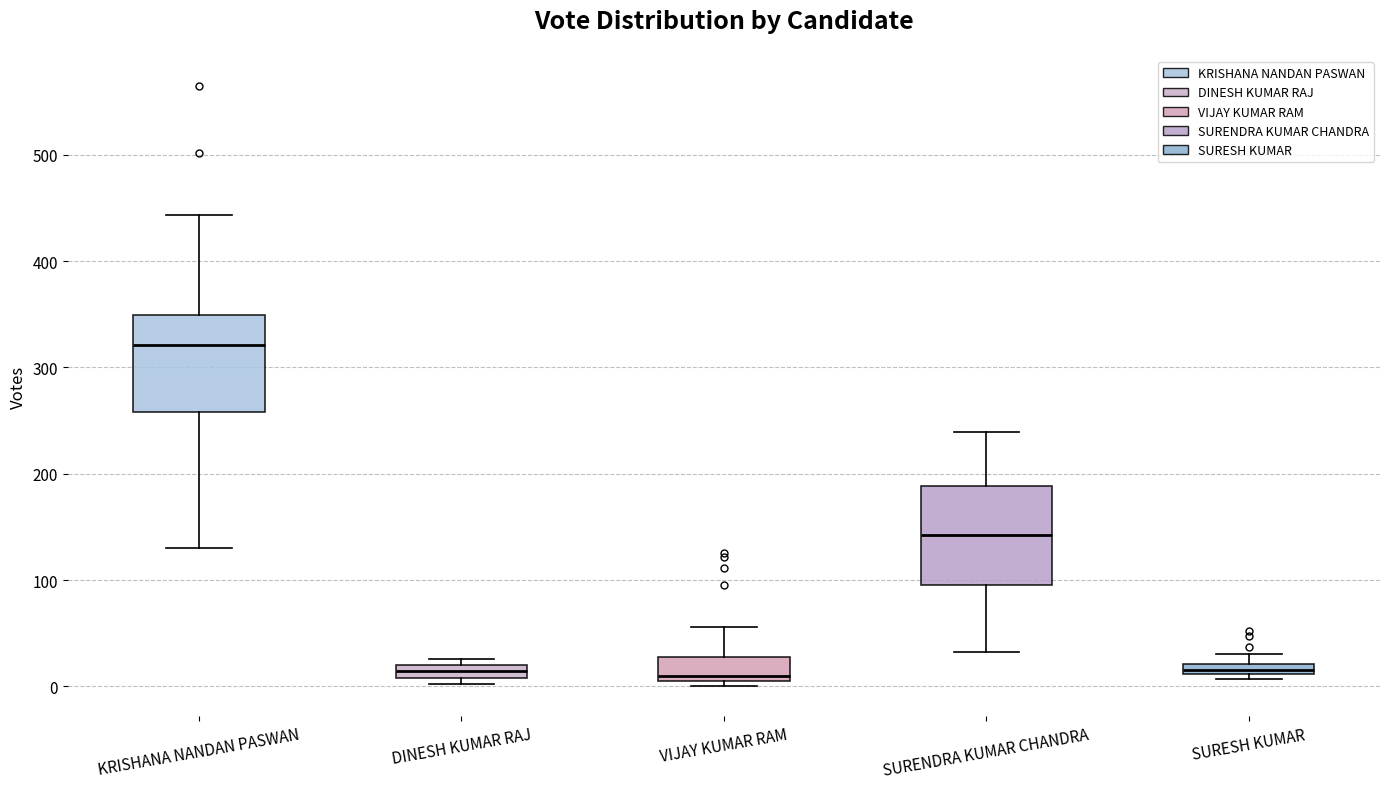

Where does the upper whisker of the box for SURENDRA KUMAR CHANDRA end on the y-axis? The values are not printed on the chart, so give them approximately, as read against the axis.

240